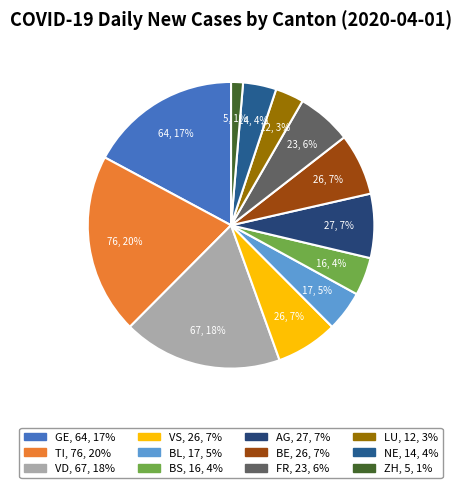

Count the number of slices in the pie.

12